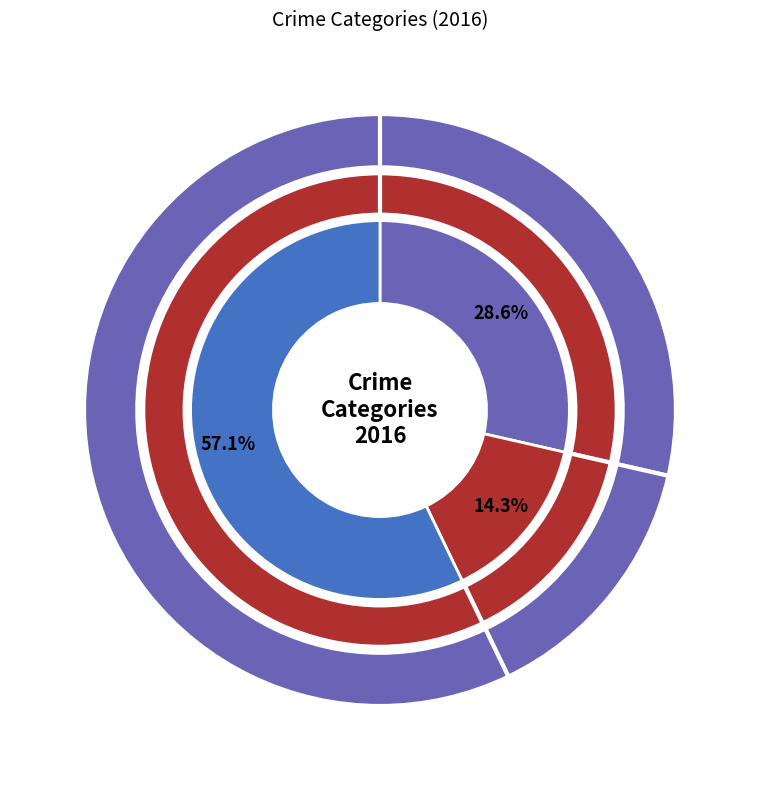

Which category has the biggest portion of the pie?

Robbery